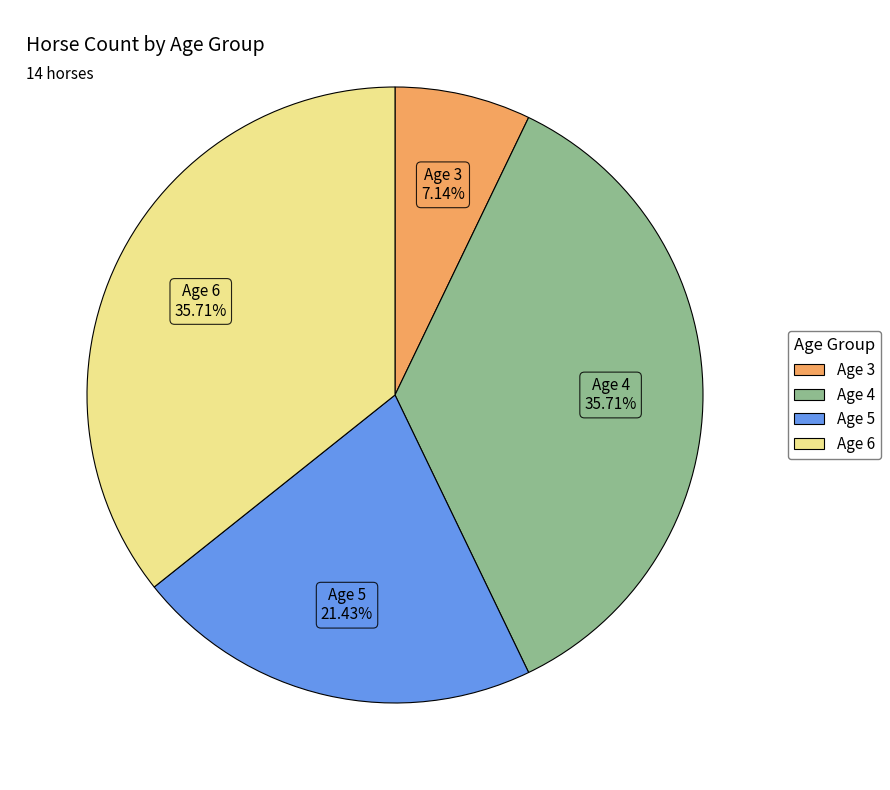

Count the number of slices in the pie.

4